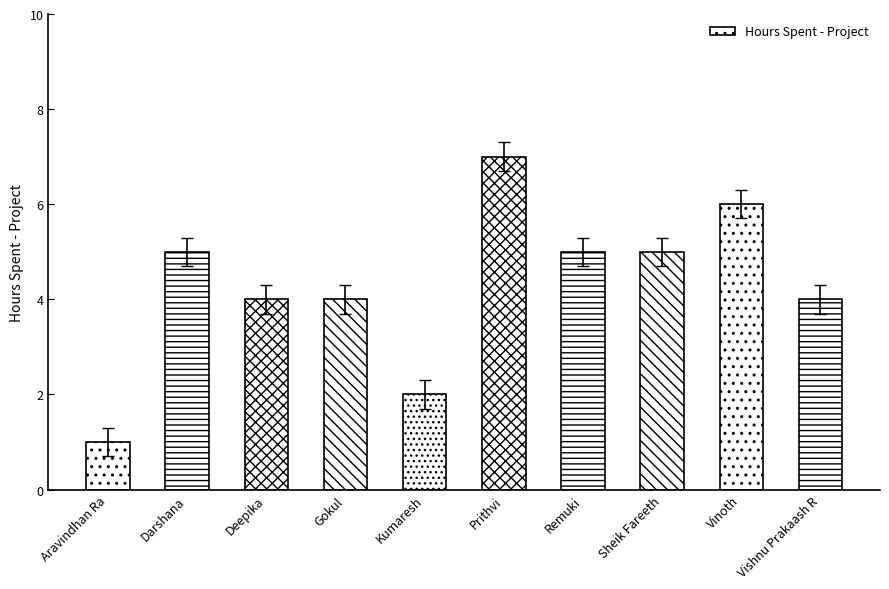

At which category does the chart reach its minimum across all series?

Aravindhan Ra